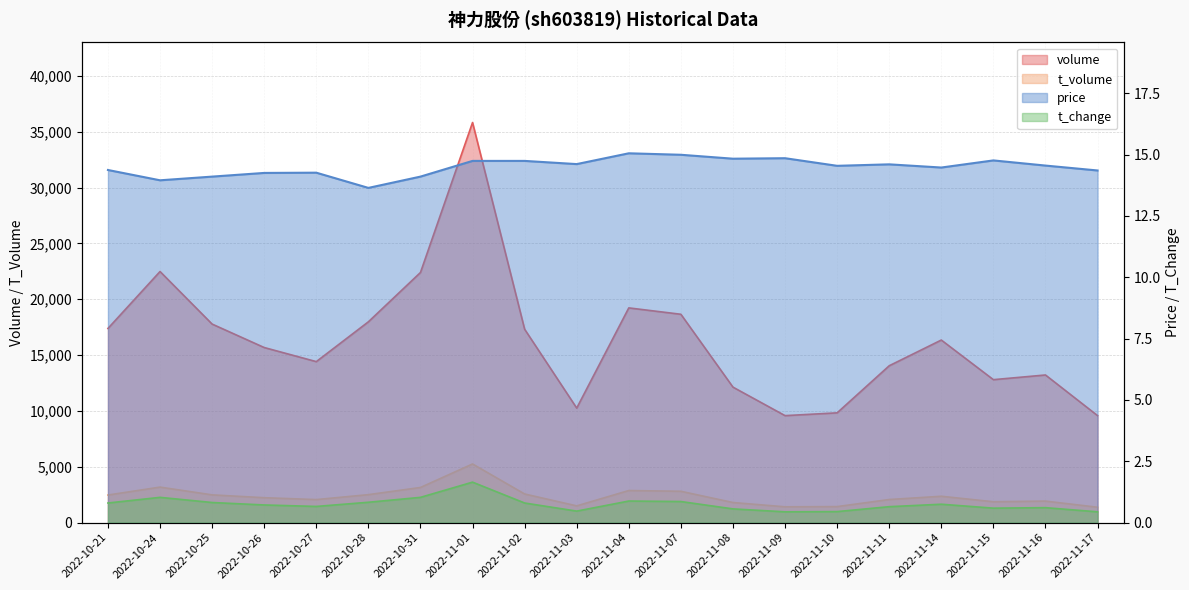

What is the difference between the second highest and minimum values in the volume series?

12904.0